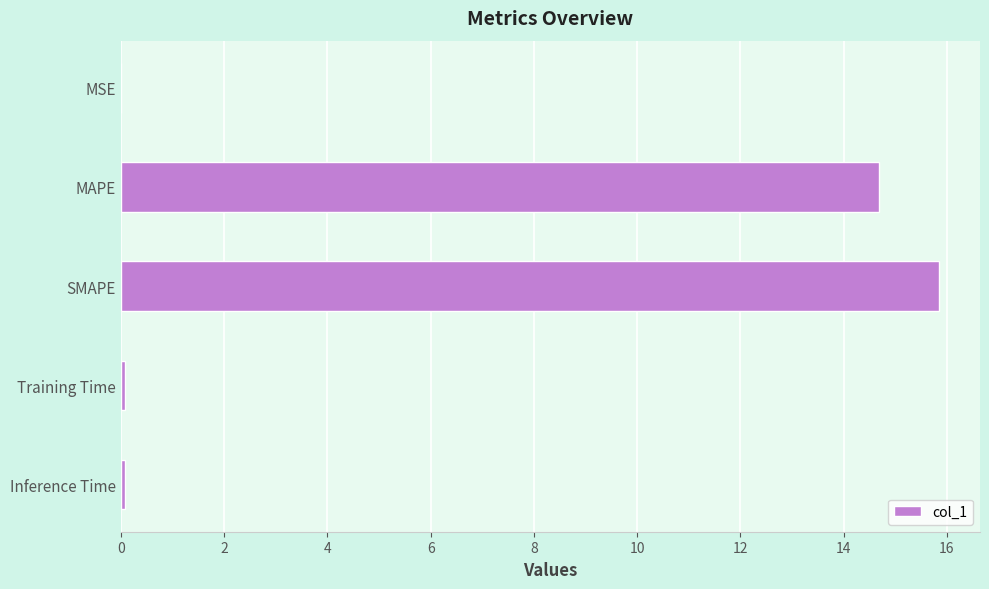

The chart shows a value of 8.6 at SMAPE. True or false?

False